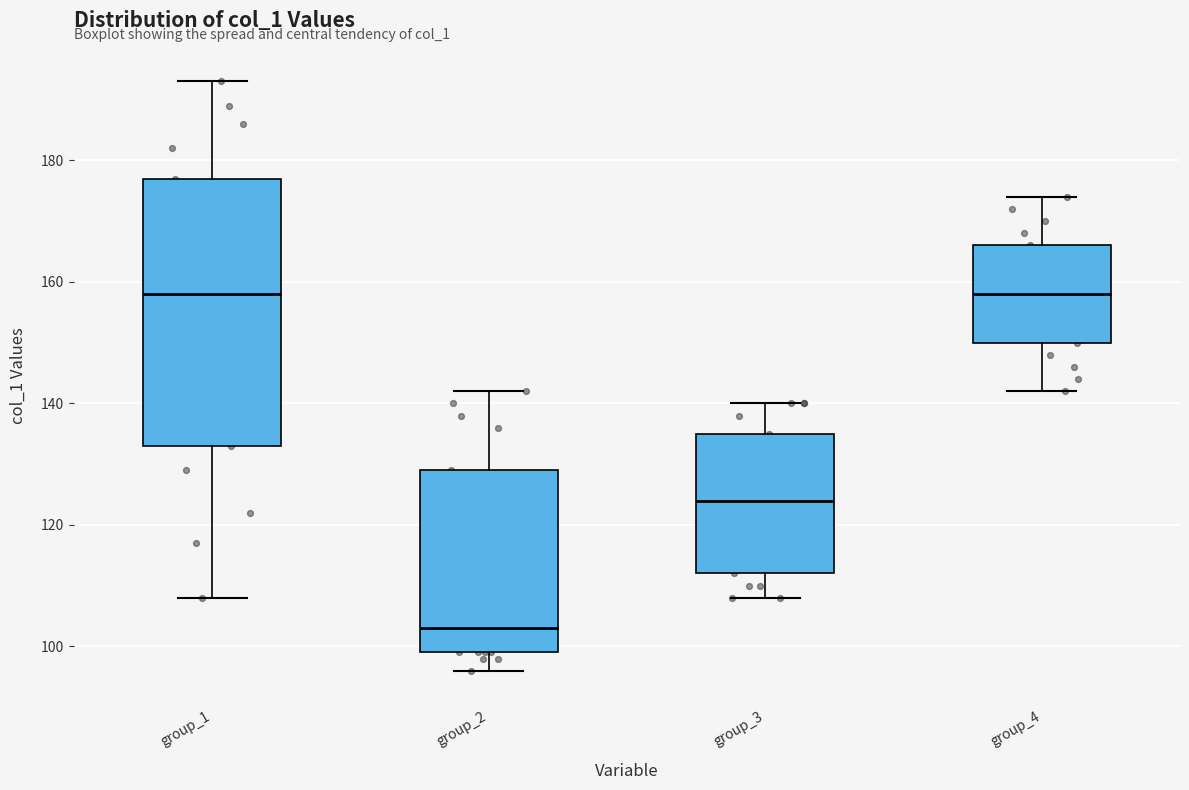

Where does the median line of the box for group_2 sit on the y-axis? The values are not printed on the chart, so give them approximately, as read against the axis.

104